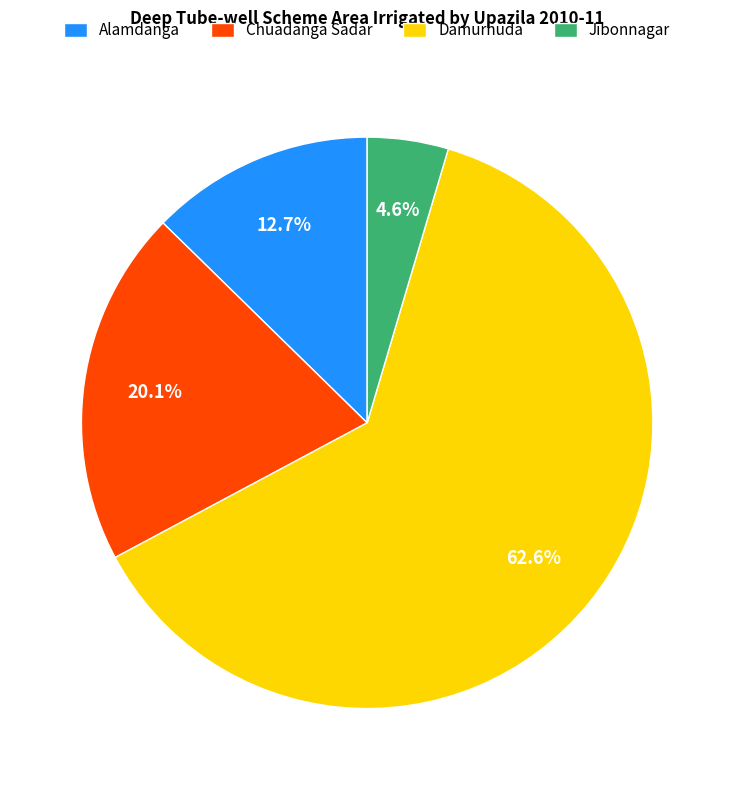

Rank the categories by value from highest to lowest.

Damurhuda, Chuadanga Sadar, Alamdanga, Jibonnagar